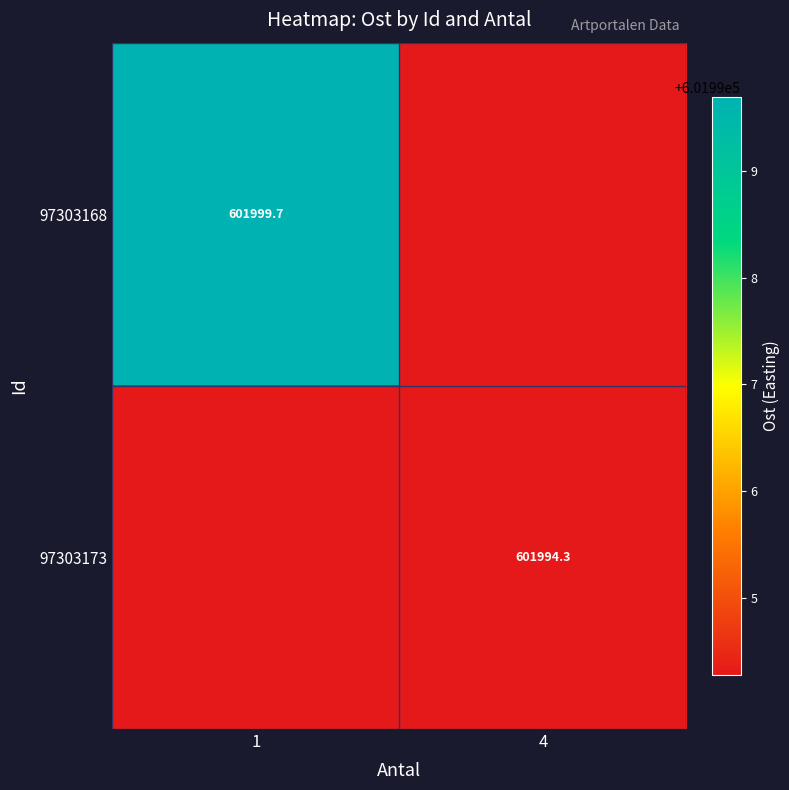

Is the value of 97303168 at 1 greater than the value of 97303173 at 4?

Yes